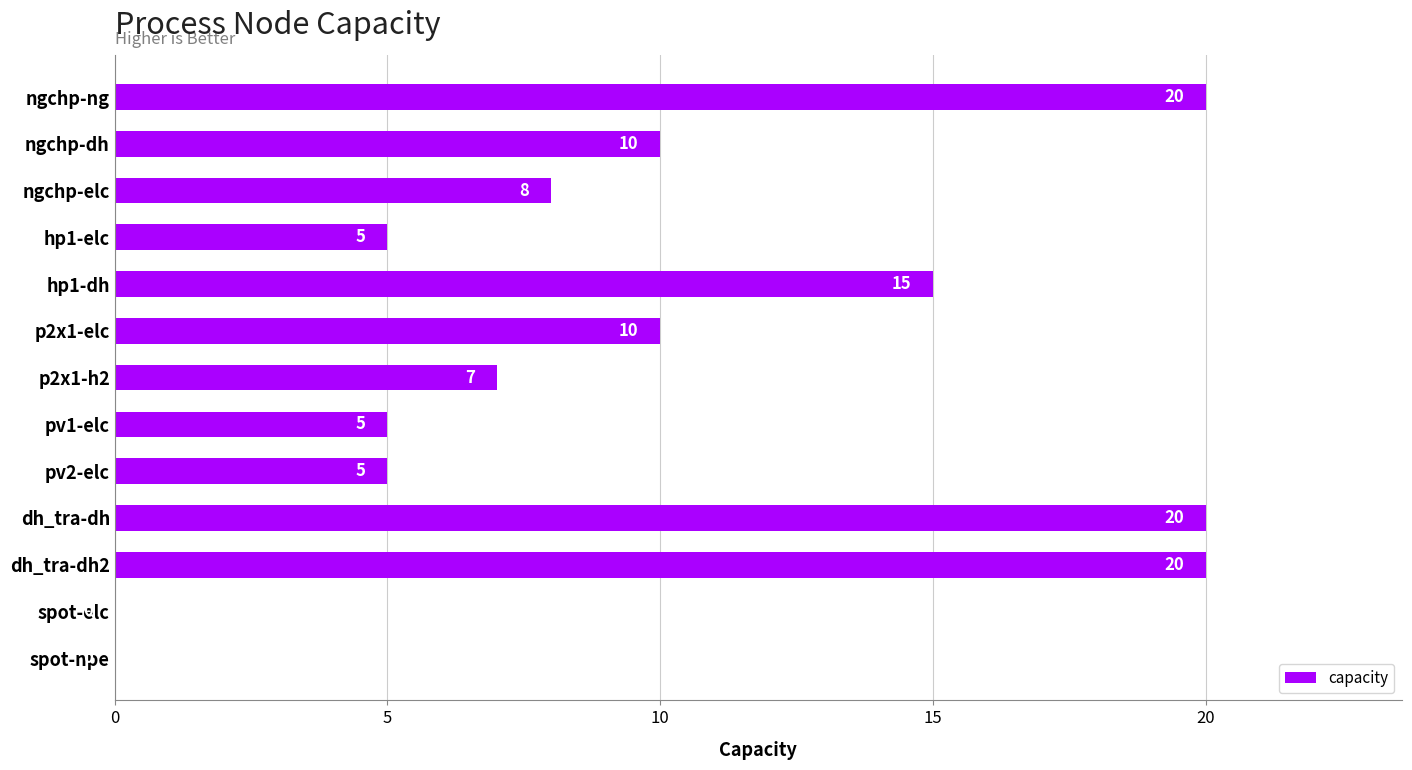

True or false: the data shows 33 at dh_tra-dh2.

False